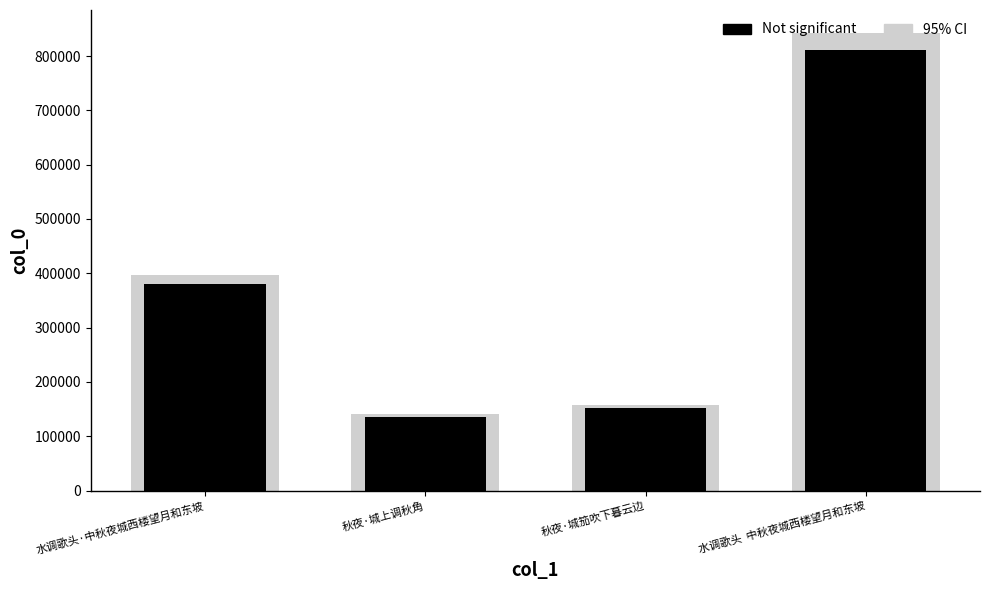

Rank the series by their average value, from highest to lowest.

95% CI, Not significant